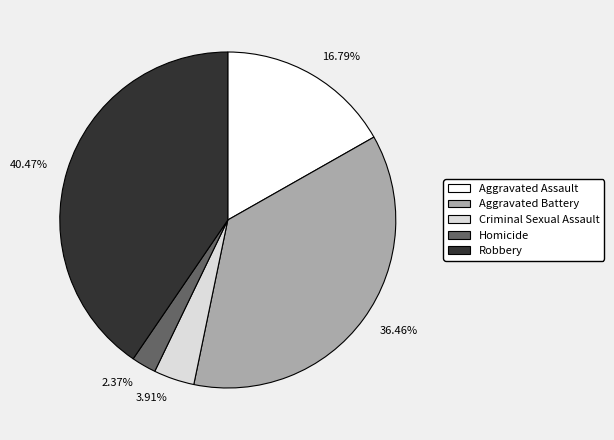

True or false: Homicide accounts for 2% of the total.

True